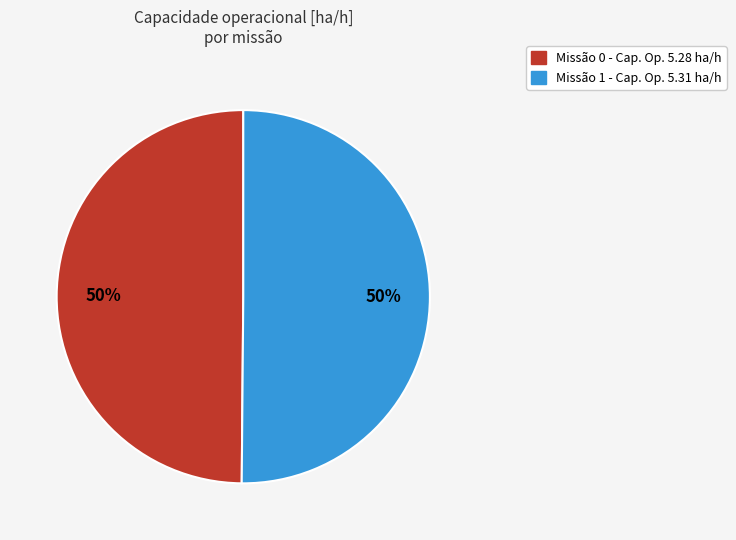

Count the number of slices in the pie.

2